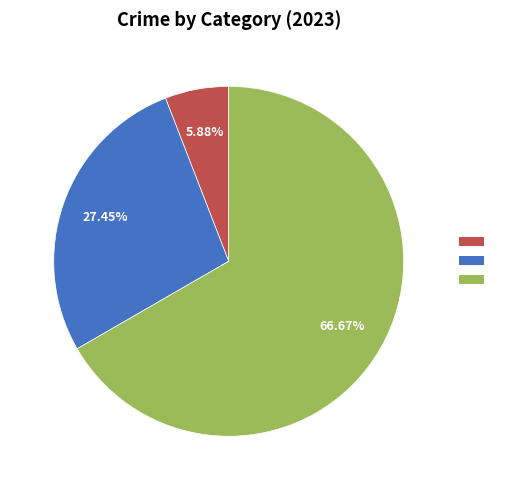

Is there any slice that represents more than half of the pie?

Yes